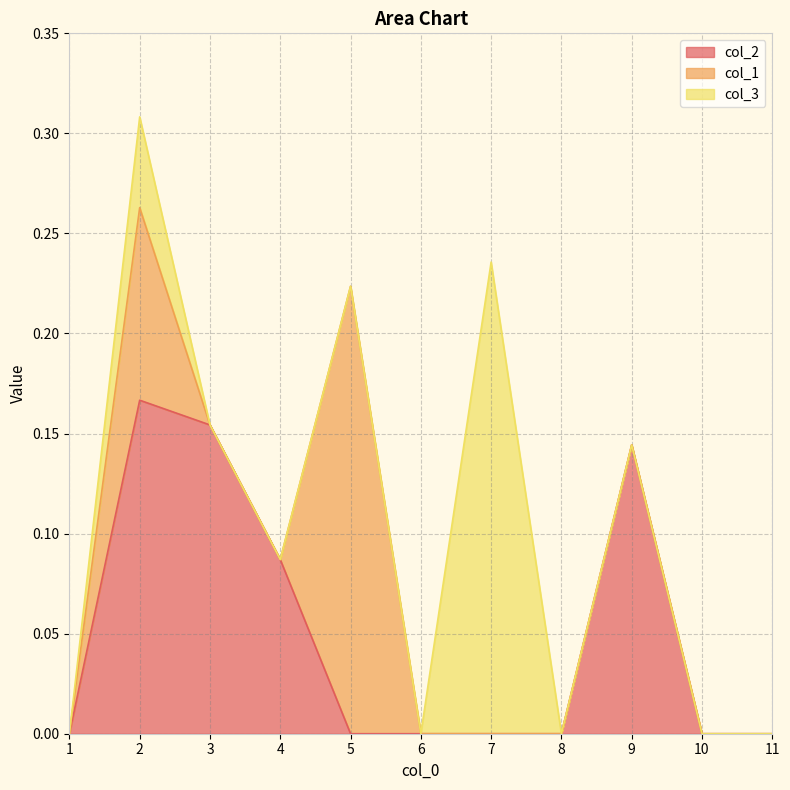

Where is the first local maximum for col_3?

2